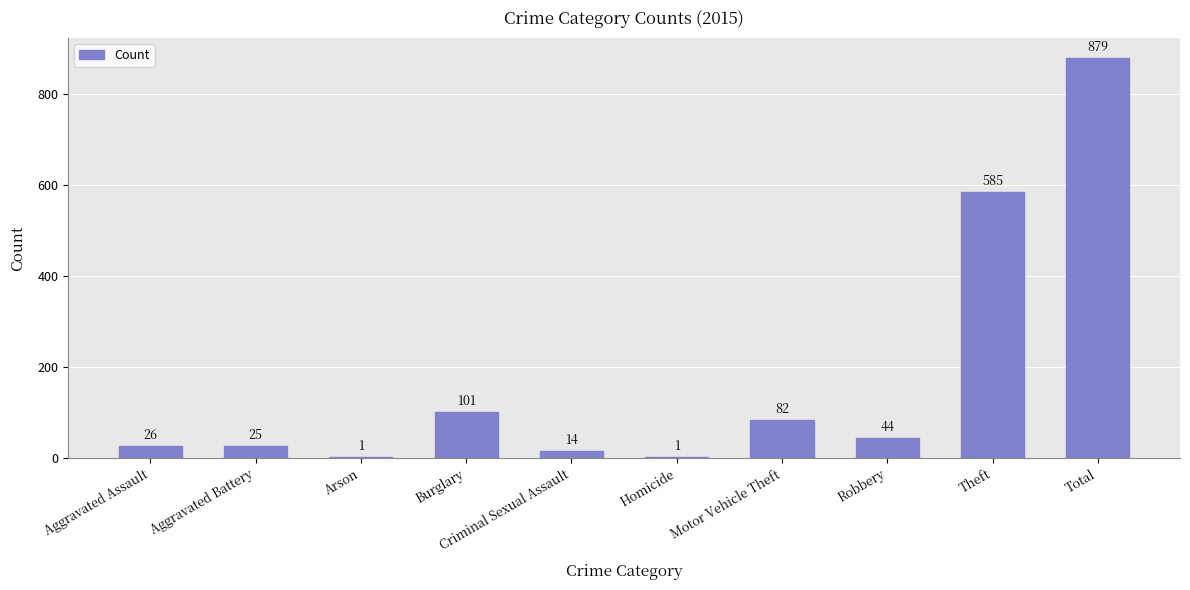

Reading right to left, transcribe all the data shown in this chart.

879	585	44	82	1	14	101	1	25	26